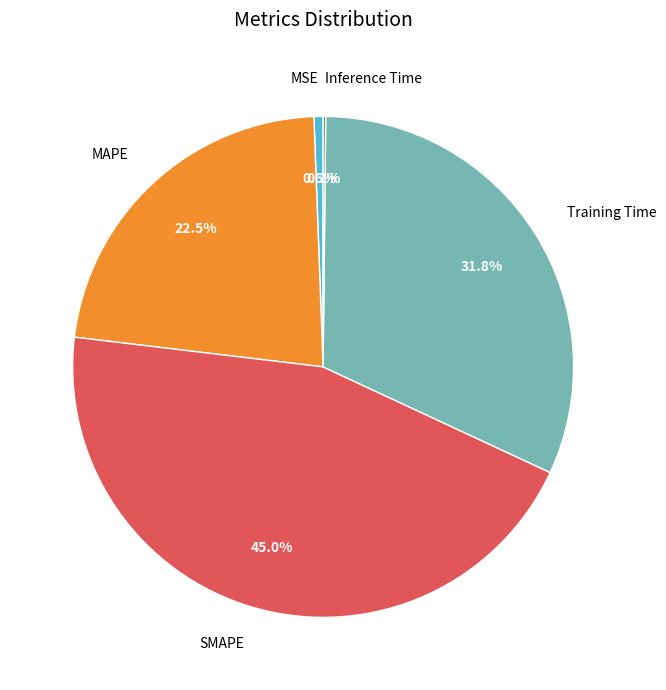

Between MSE and MAPE, which is larger?

MAPE